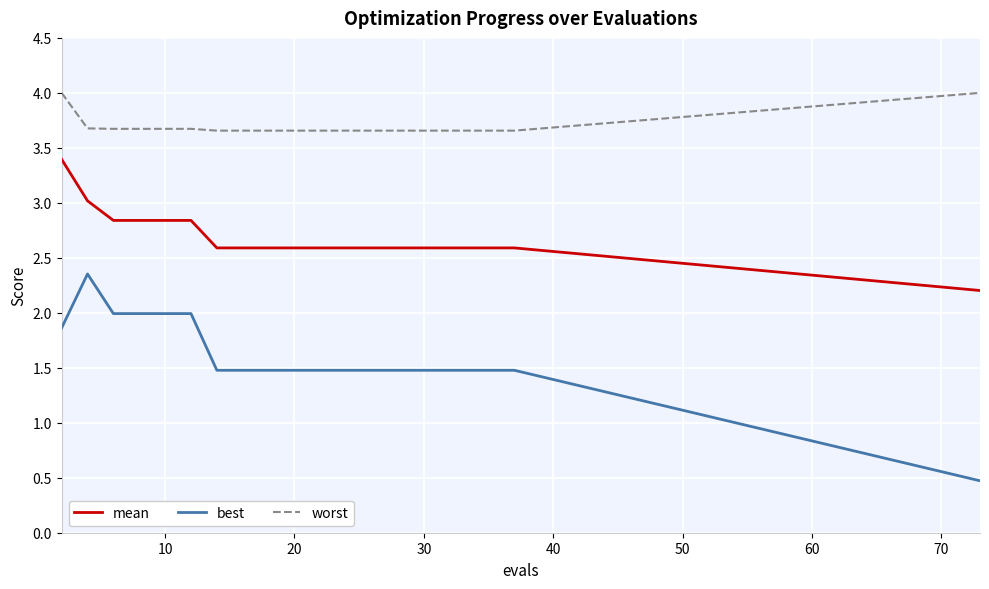

True or false: best has more than 0 interior local peaks.

True